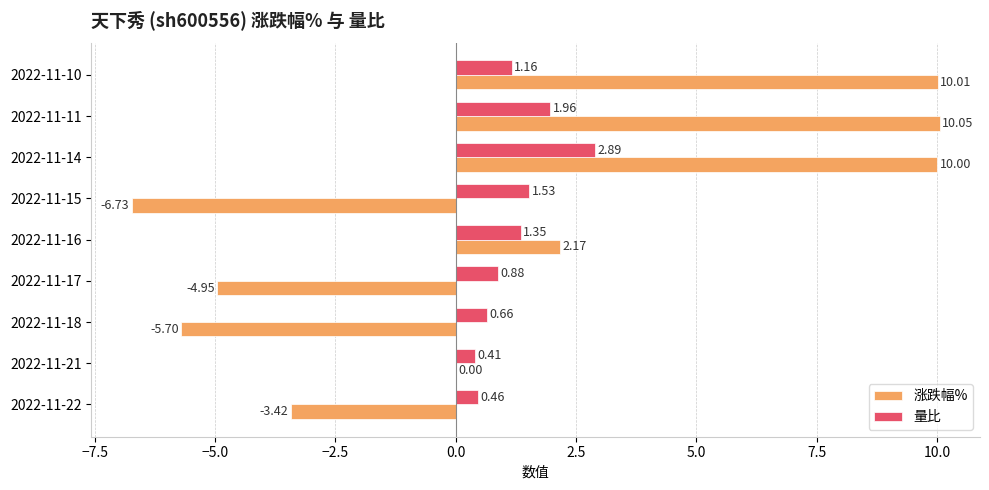

Which series changed the most between 2022-11-15 and 2022-11-14?

涨跌幅%